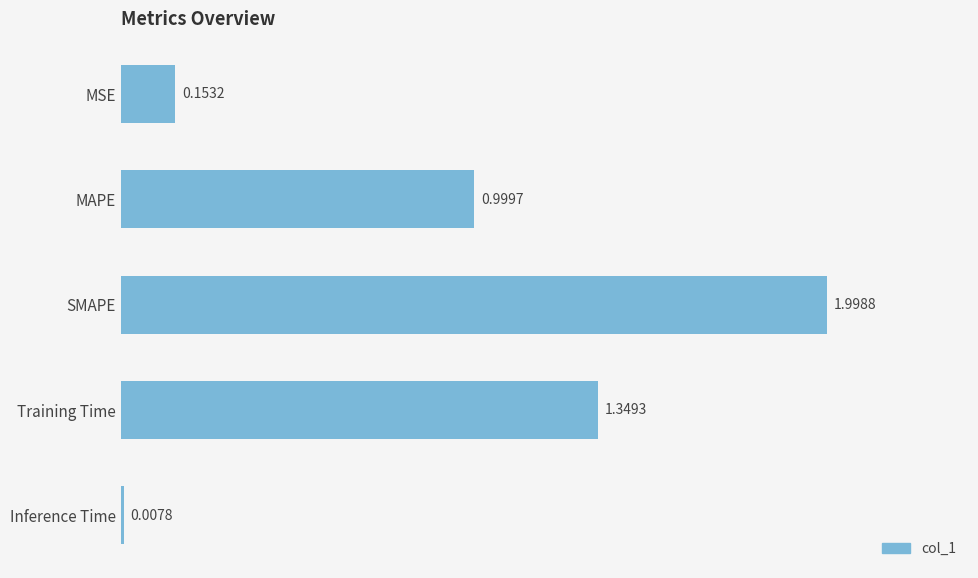

What is the sum of all values?

4.5